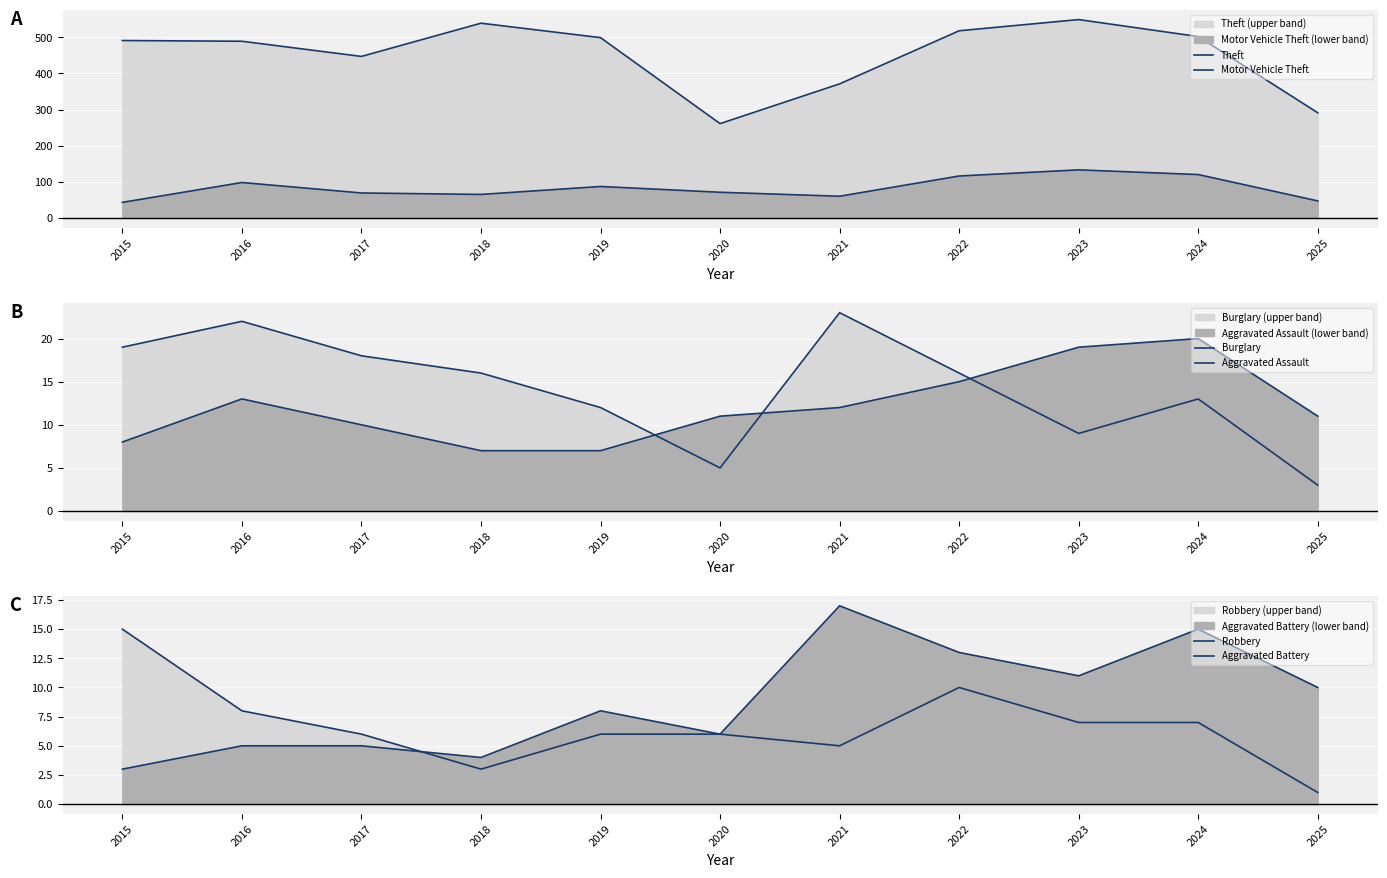

What is the sum of all Burglary values?

156